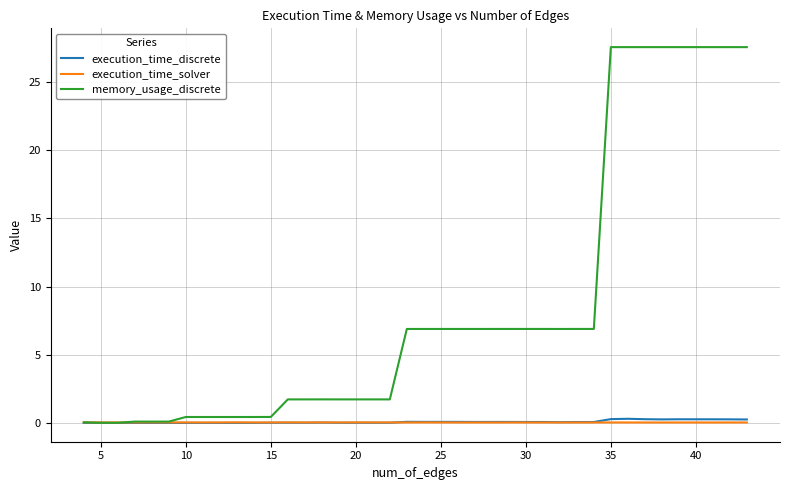

Which series has the widest spread of values?

memory_usage_discrete